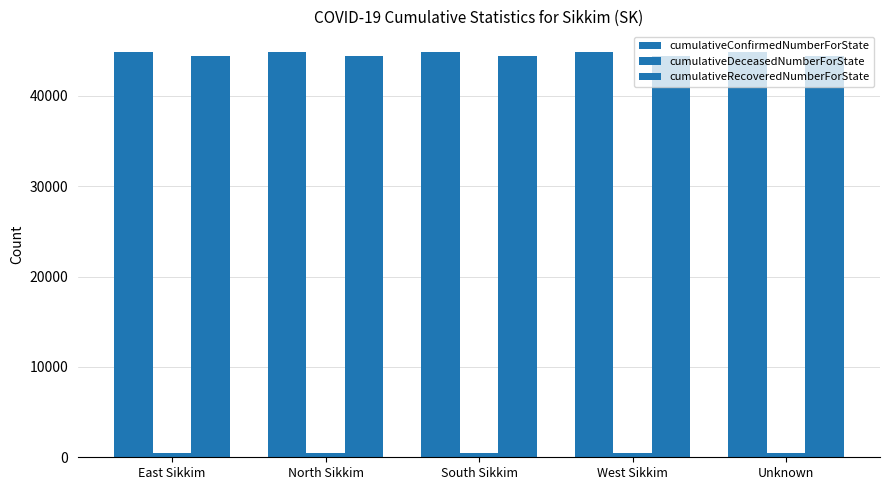

List the series in order of their peak value, highest first.

cumulativeConfirmedNumberForState, cumulativeRecoveredNumberForState, cumulativeDeceasedNumberForState